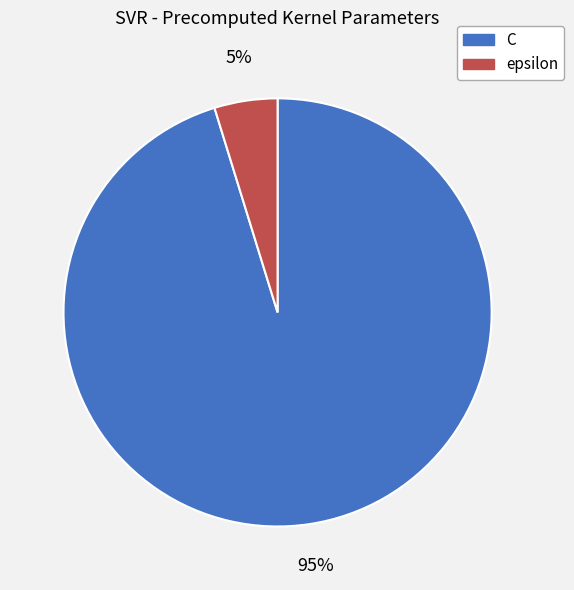

Combined, do epsilon and C account for over 50%?

Yes